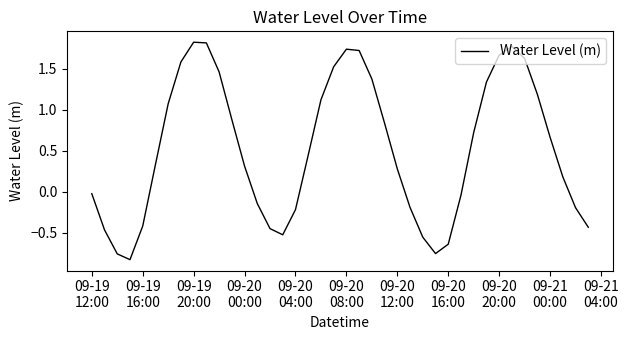

How many values exceed 0?

24